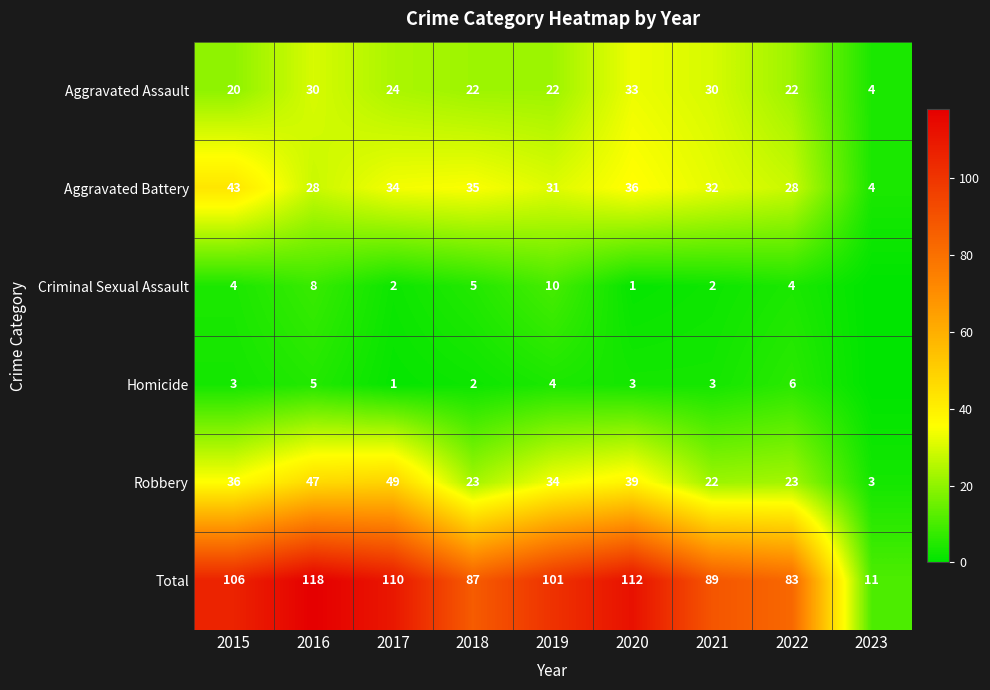

Which category has the highest value in the Aggravated Assault series?

2020